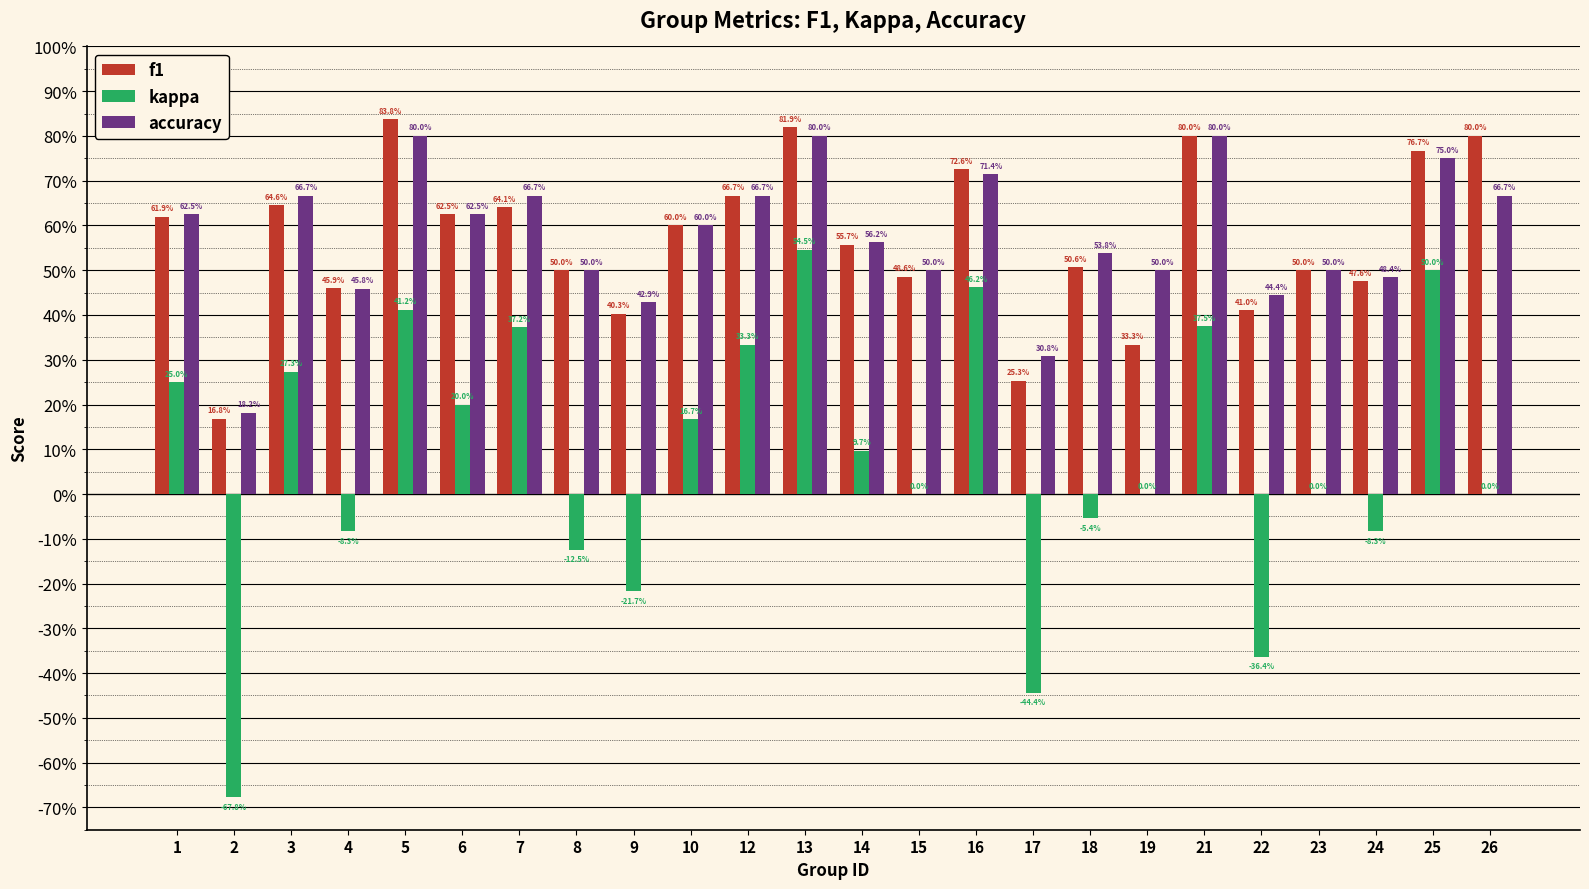

Are the bars horizontal?

No